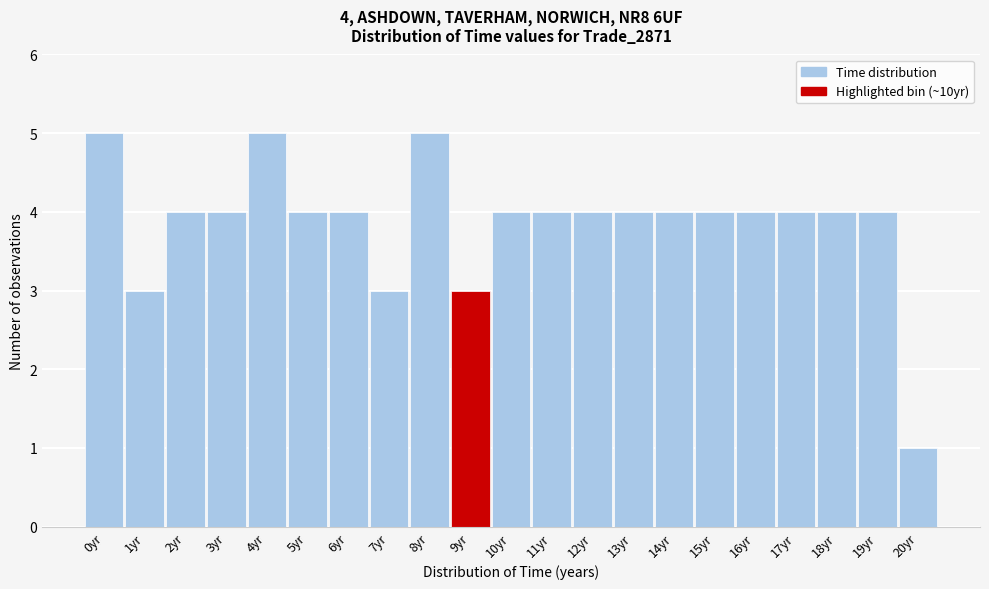

Reading left to right, what are all the values shown in this chart?

0yr=5	1yr=3	2yr=4	3yr=4	4yr=5	5yr=4	6yr=4	7yr=3	8yr=5	9yr=3	10yr=4	11yr=4	12yr=4	13yr=4	14yr=4	15yr=4	16yr=4	17yr=4	18yr=4	19yr=4	20yr=1